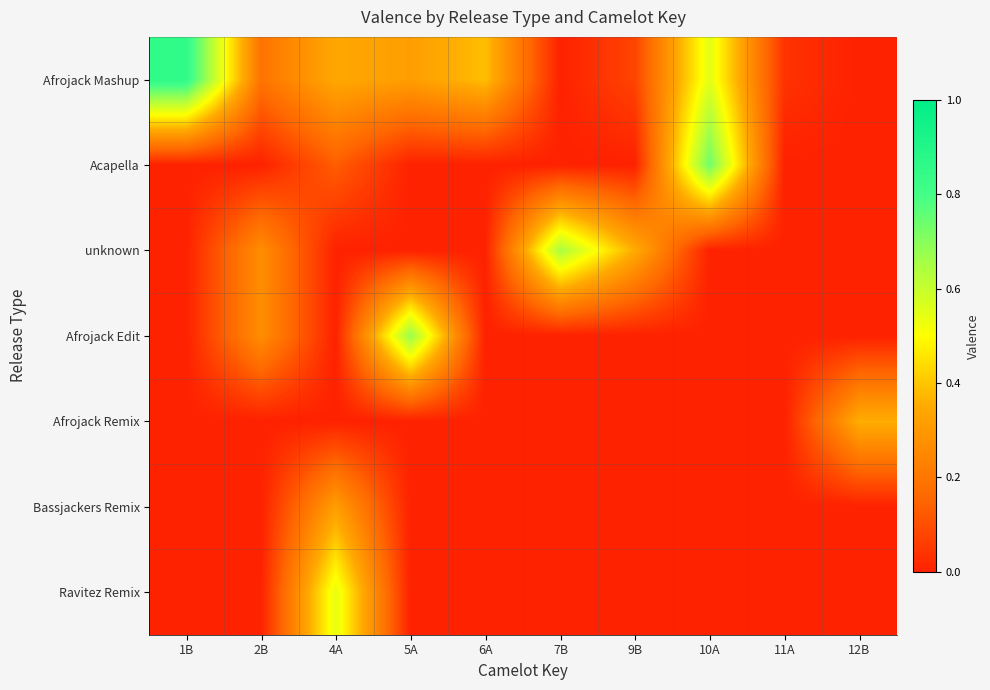

What is the maximum value shown in the chart?

0.9